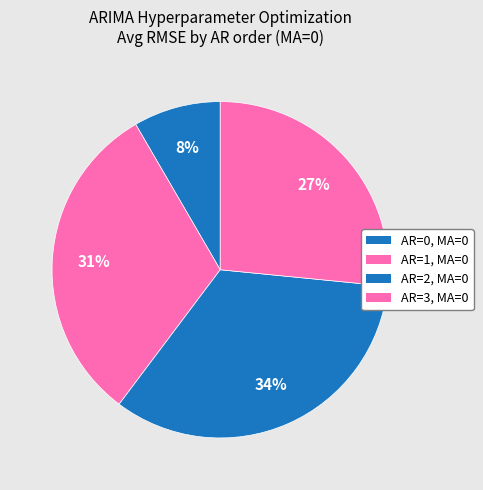

What percentage is the AR=0, MA=0 slice, to the nearest percent?

8%